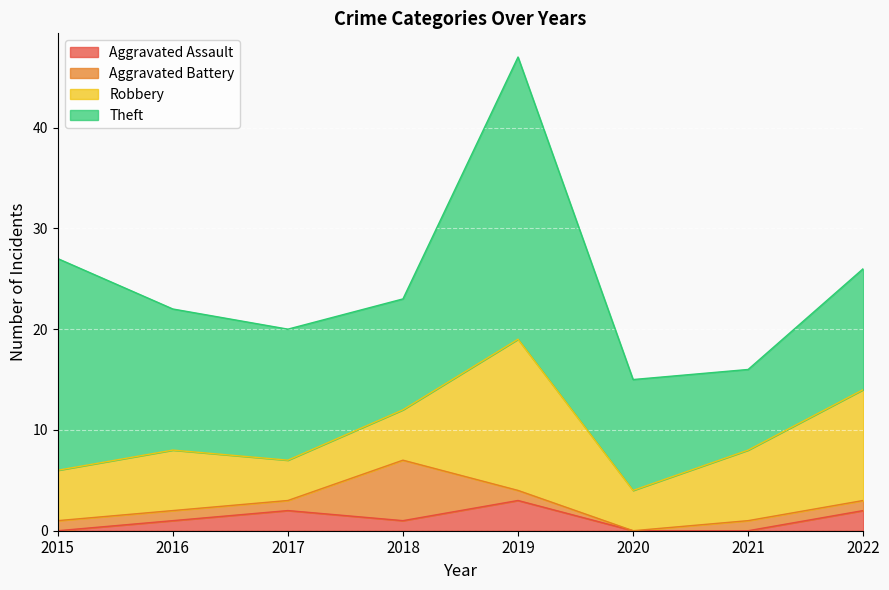

What is the difference between the maximum and second lowest values in the Aggravated Assault series?

3